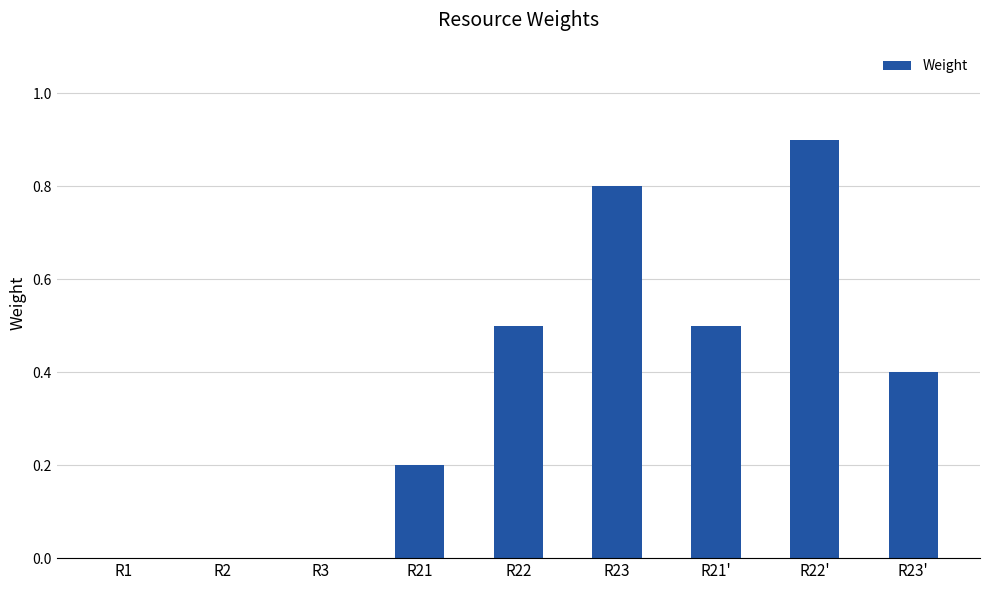

Reading left to right, list all the values displayed in this chart.

R1=0.0	R2=0.0	R3=0.0	R21=0.2	R22=0.5	R23=0.8	R21'=0.5	R22'=0.9	R23'=0.4